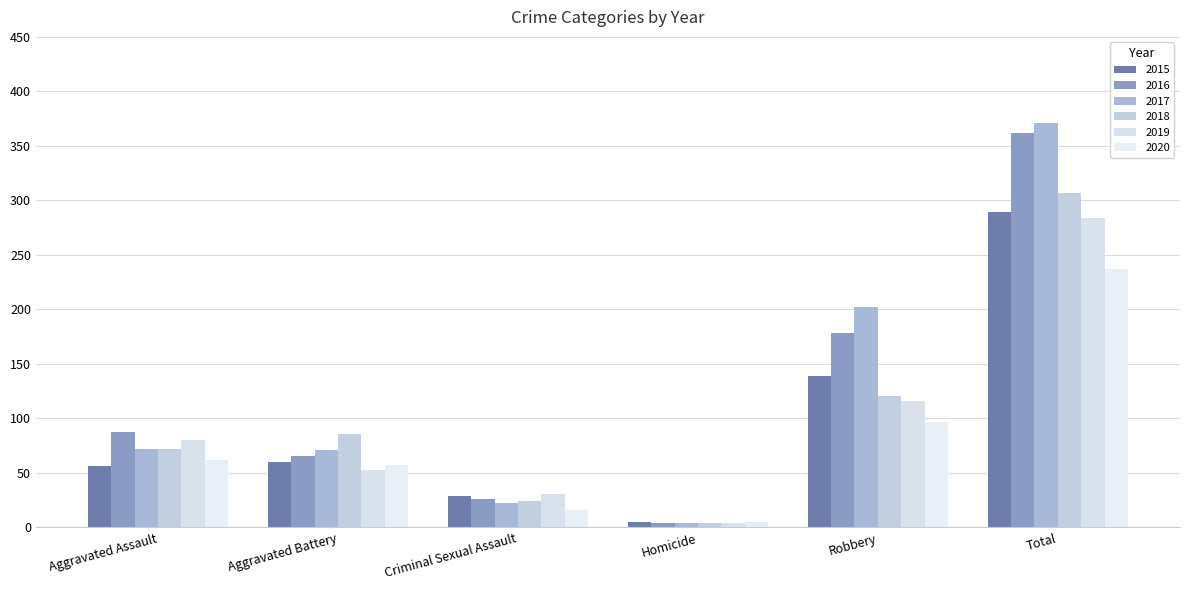

At Robbery, list the series in order from smallest to largest.

2020, 2019, 2018, 2015, 2016, 2017